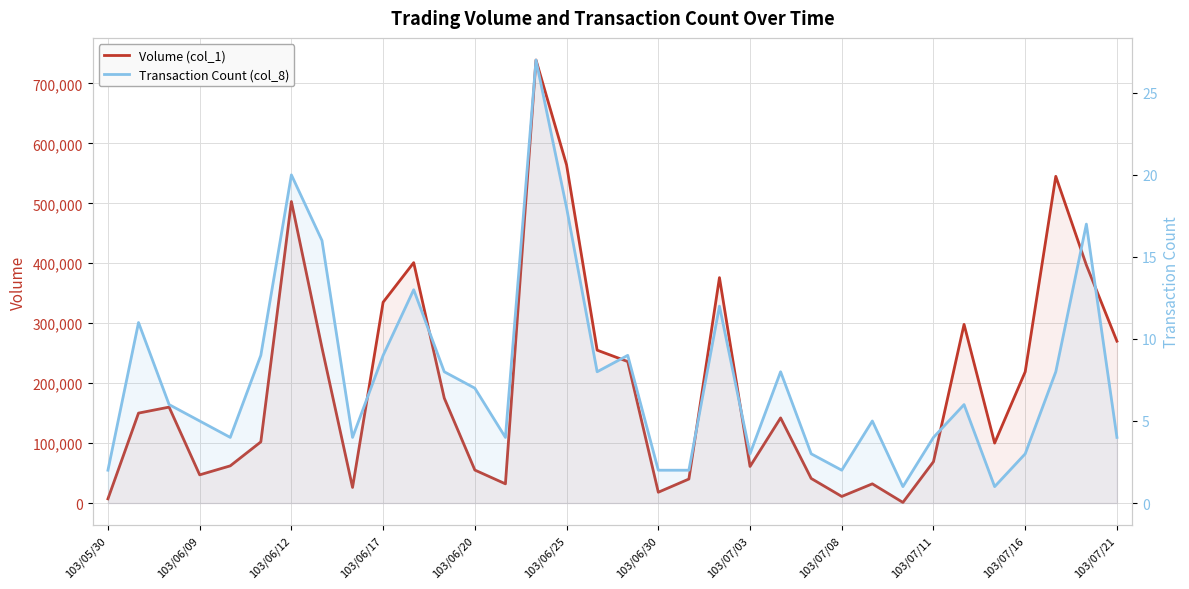

What is the highest value of the Transaction Count (col_8) series?

27